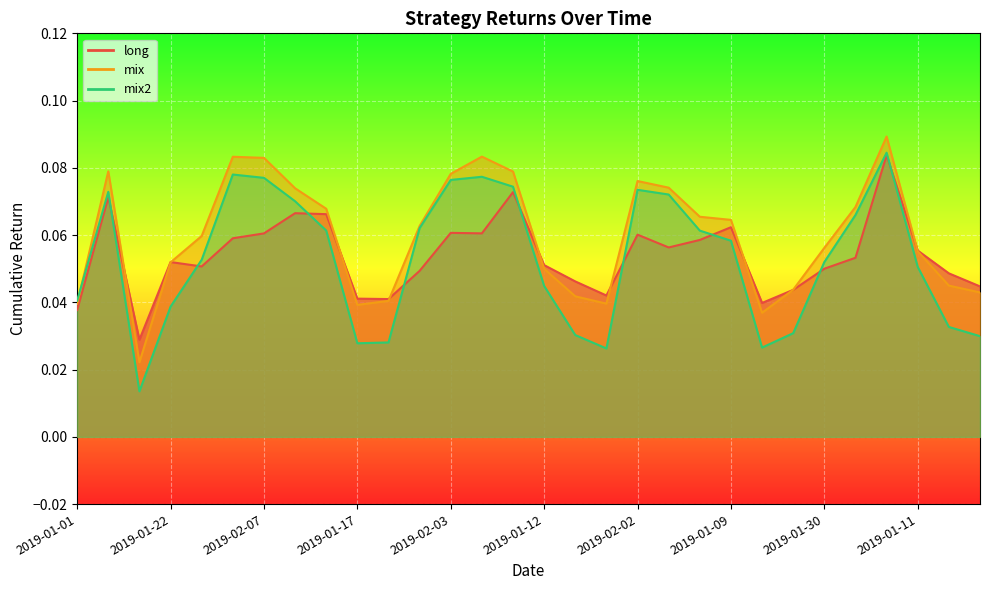

What is the sum of the mix values at 2019-01-02 and 2019-01-09?

0.1